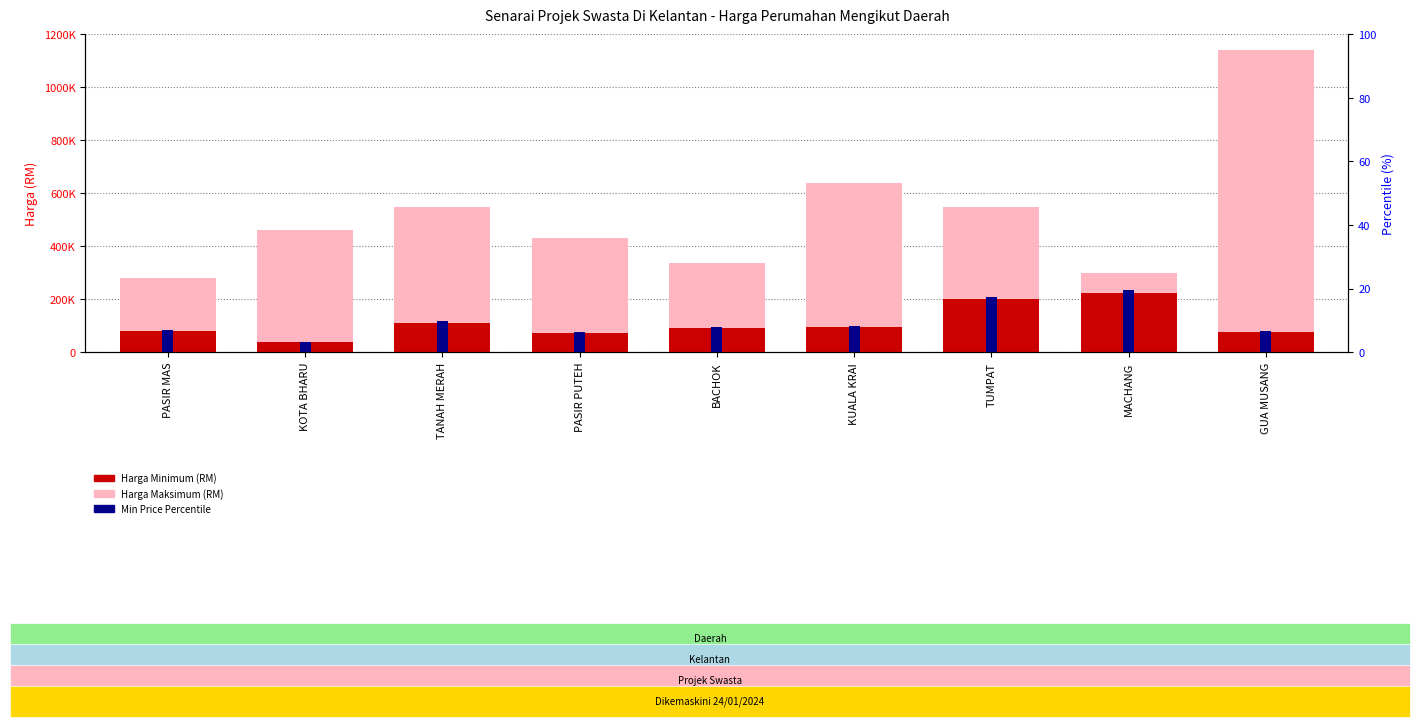

Is it true that Min Price Percentile equals 14.4 at TANAH MERAH?

False